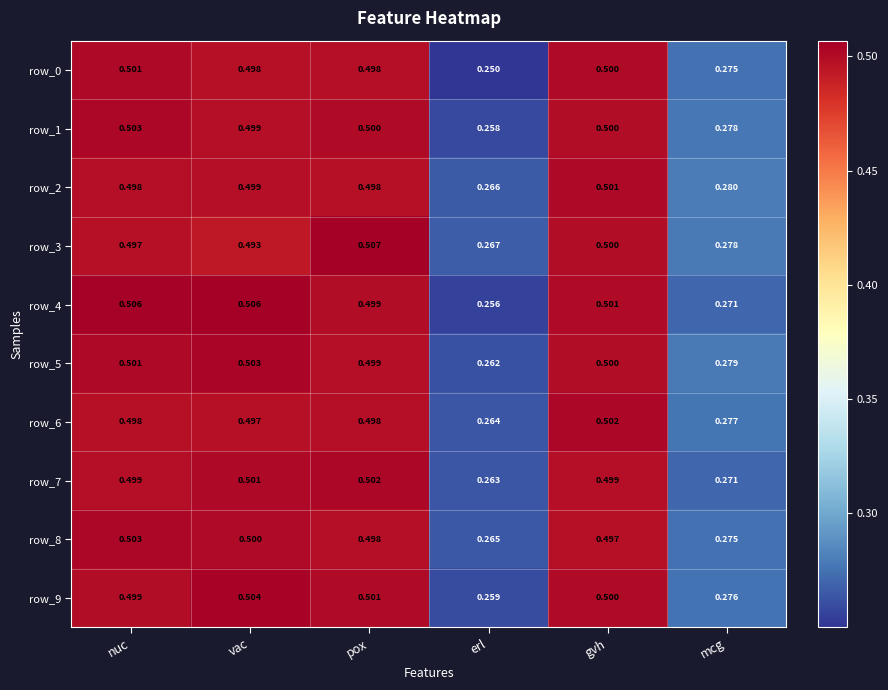

At how many categories does at least one series exceed 0?

6